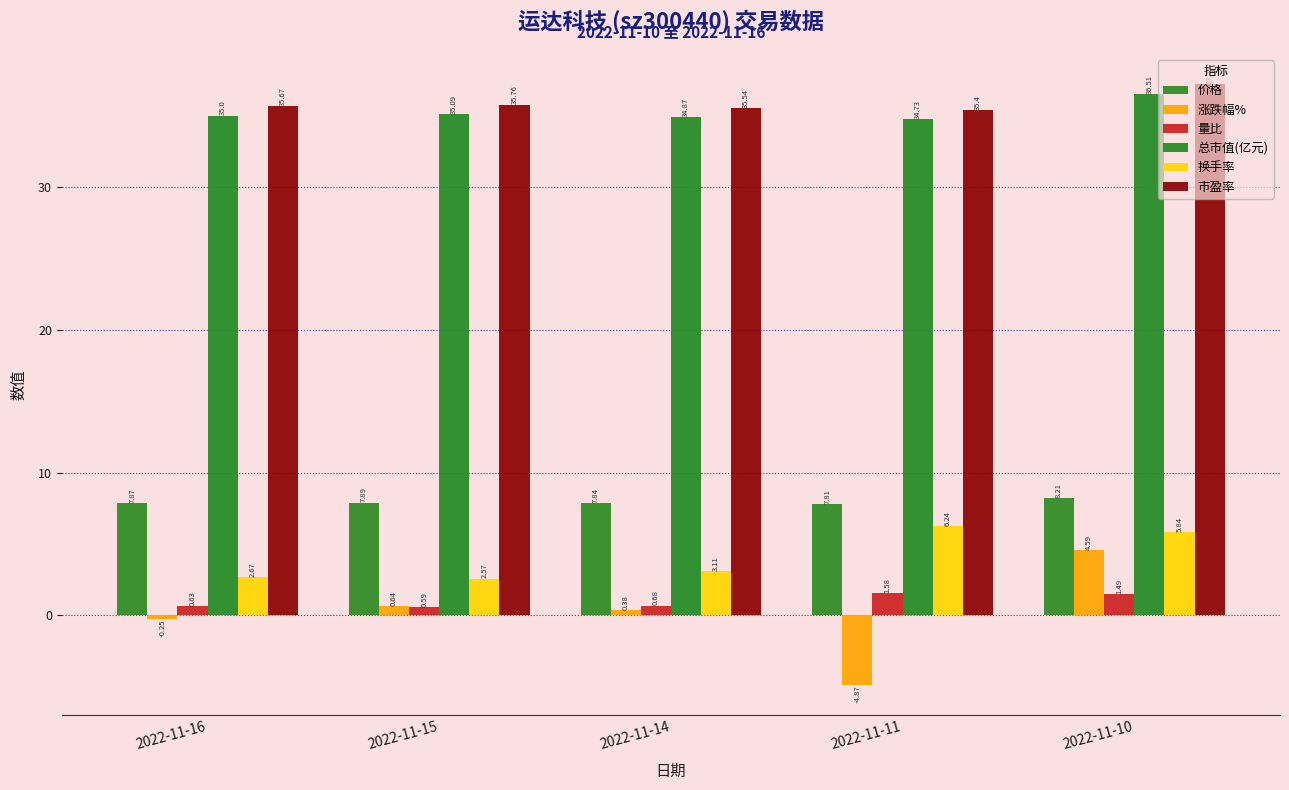

What is the lowest value of the 总市值(亿元) series?

34.7